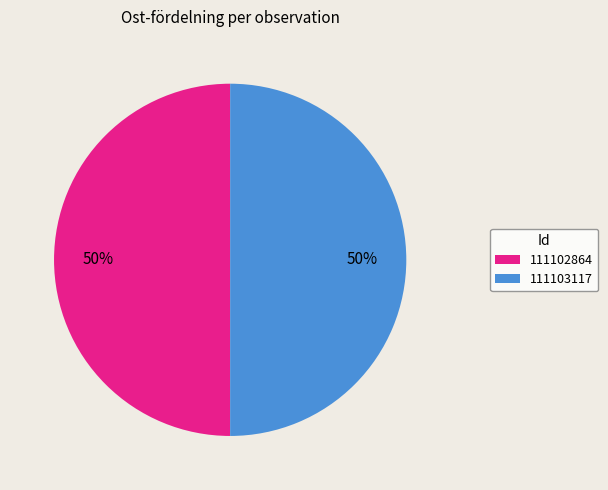

The 111102864 slice represents 40% of the pie. True or false?

False